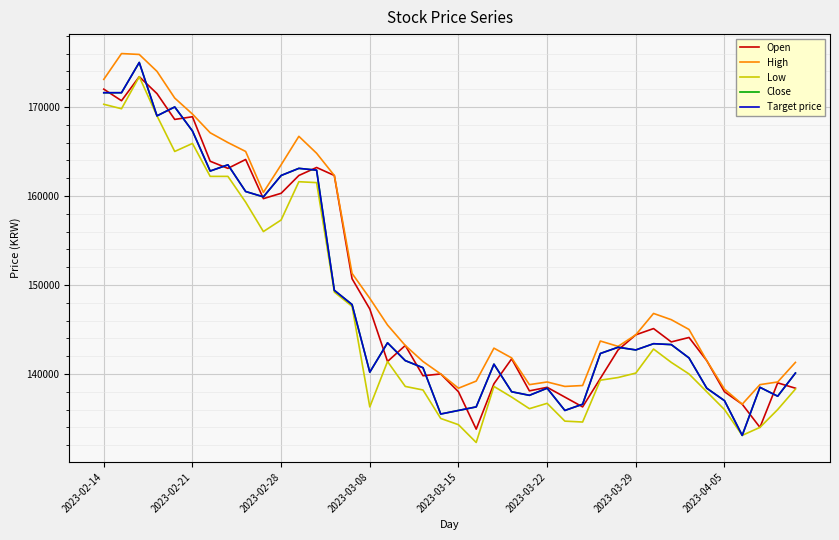

Reading left to right, what are all the values shown in this chart?

Open: 172000	170700	173400	171500	168600	168900	163900	163100	164100	159700	160300	162300	163200	162300	150700	147300	141400	143200	139800	140000	138000	133800	138900	141700	138100	138500	137400	136300	139500	142700	144400	145100	143600	144100	141500	138000	136600	134000	139000	138400
High: 173100	176000	175900	174000	171000	169200	167100	166000	165000	160400	163500	166700	164800	162300	151300	148500	145500	143200	141400	140000	138400	139200	142900	141800	138800	139100	138600	138700	143700	143100	144400	146800	146100	145000	141500	138300	136600	138800	139100	141300
Low: 170300	169800	173400	169000	165000	165900	162200	162200	159300	156000	157300	161600	161500	149200	147600	136300	141400	138600	138200	135000	134300	132300	138600	137400	136100	136700	134700	134600	139300	139600	140100	142800	141300	140000	138000	136000	133100	134000	136000	138300
Close: 171600	171600	175000	169000	170000	167300	162800	163500	160500	159900	162300	163100	162900	149400	147800	140200	143500	141500	140700	135500	135900	136300	141100	138000	137600	138400	135900	136600	142300	143000	142700	143400	143300	141800	138400	137000	133100	138500	137500	140100
Target price: 171600	171600	175000	169000	170000	167300	162800	163500	160500	159900	162300	163100	162900	149400	147800	140200	143500	141500	140700	135500	135900	136300	141100	138000	137600	138400	135900	136600	142300	143000	142700	143400	143300	141800	138400	137000	133100	138500	137500	140100